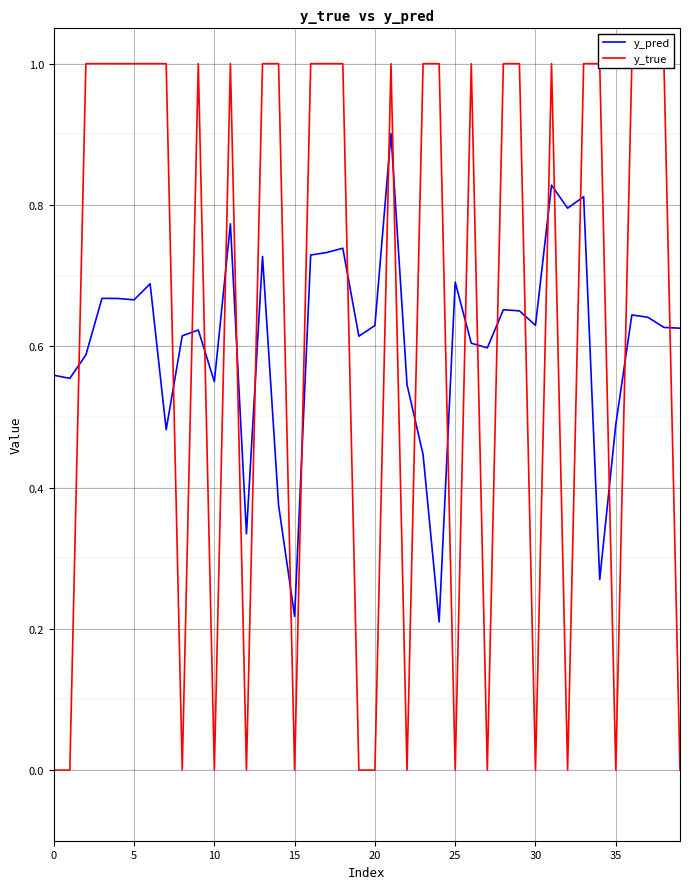

At which label is y_pred closest to 0?

24